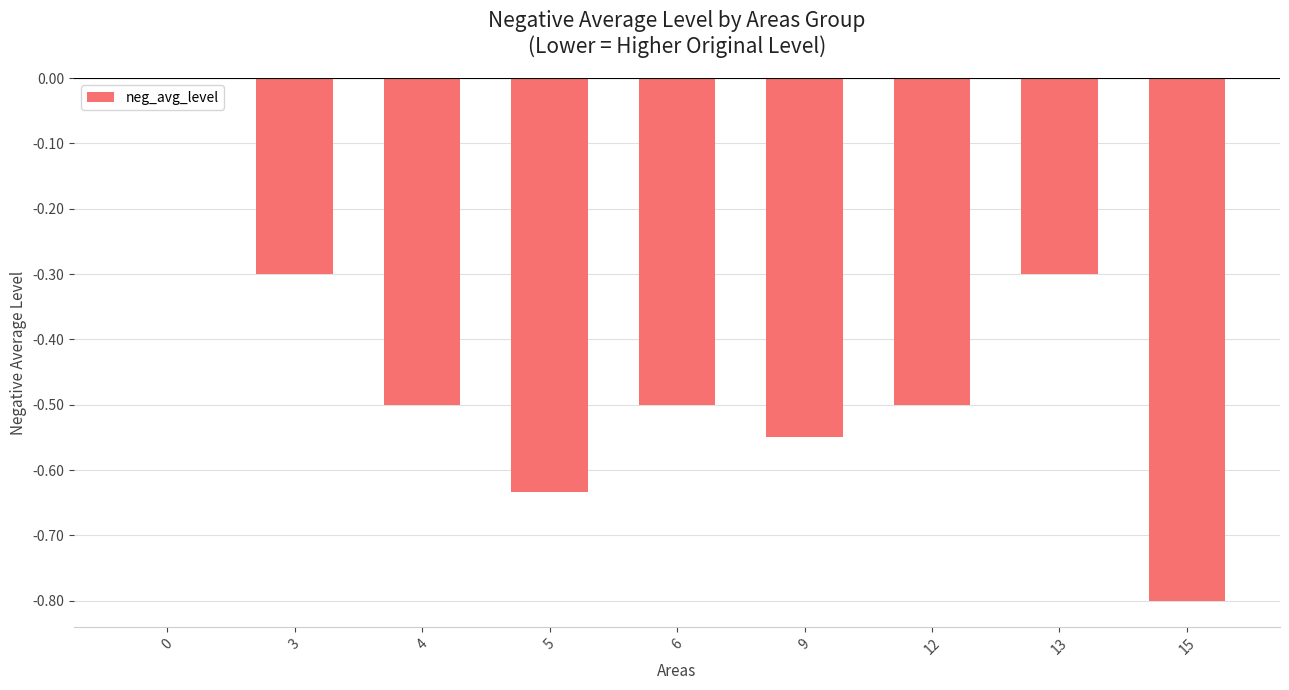

Is it true that the value at 9 is -1.0?

False